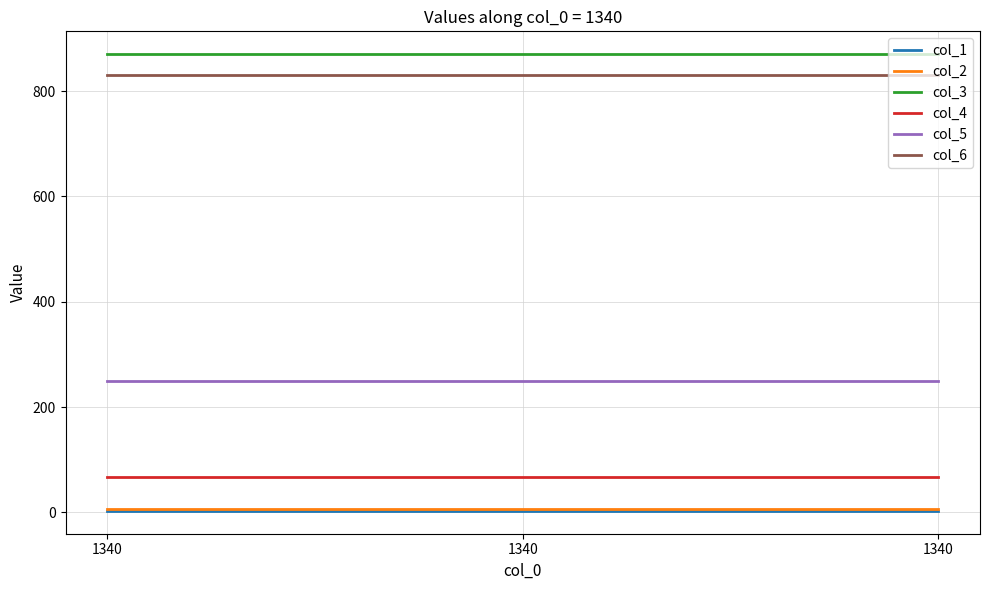

What is the spread (max minus min) of values at 1340?

867